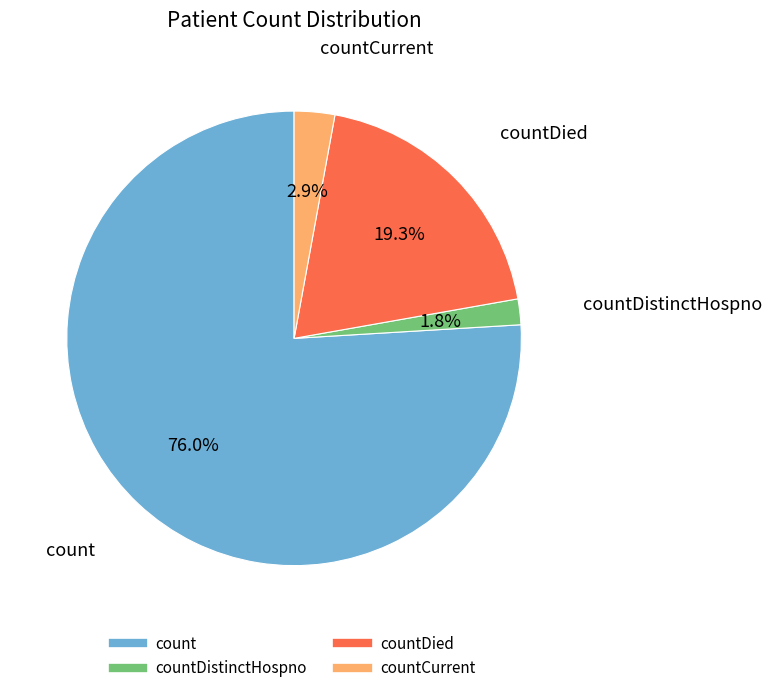

Is there a majority slice in this chart?

Yes